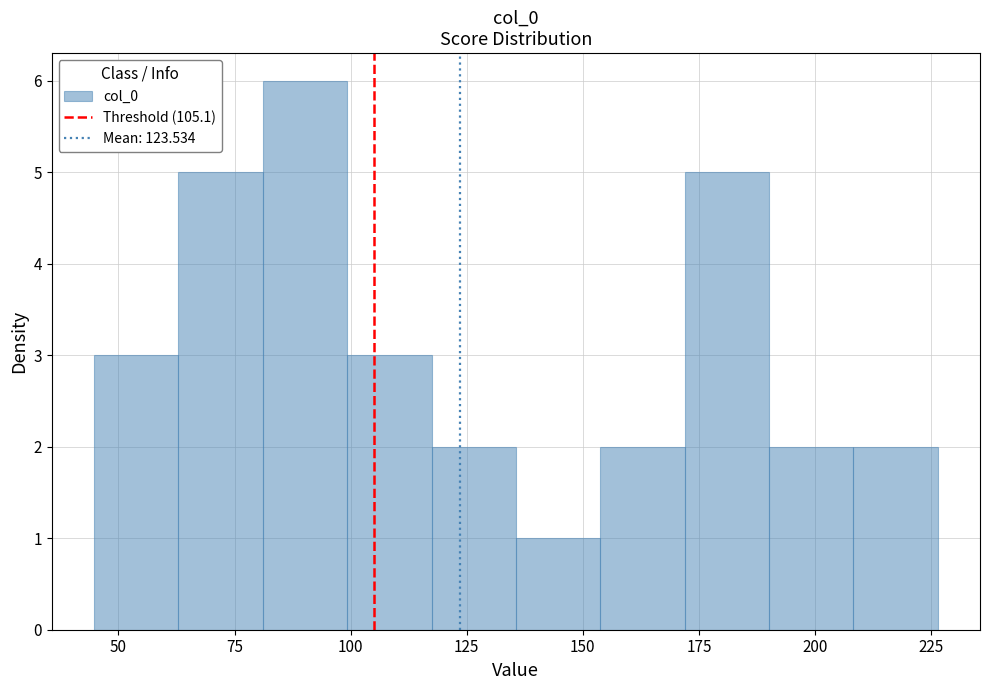

Around what value on the x-axis is the tallest bar? Give the approximate position of its centre, as read against the axis.

90